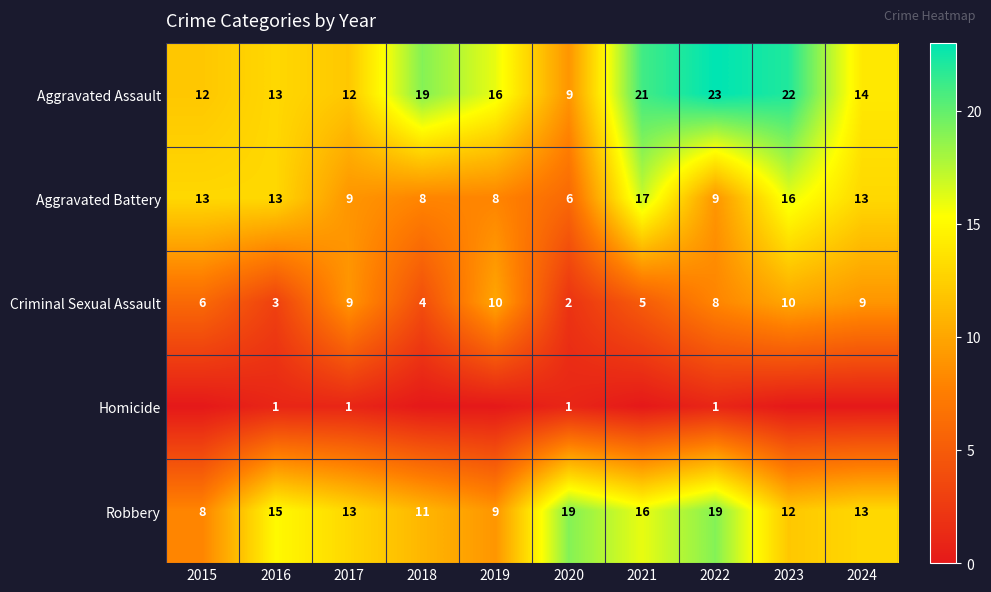

At how many categories does at least one series exceed 8?

10